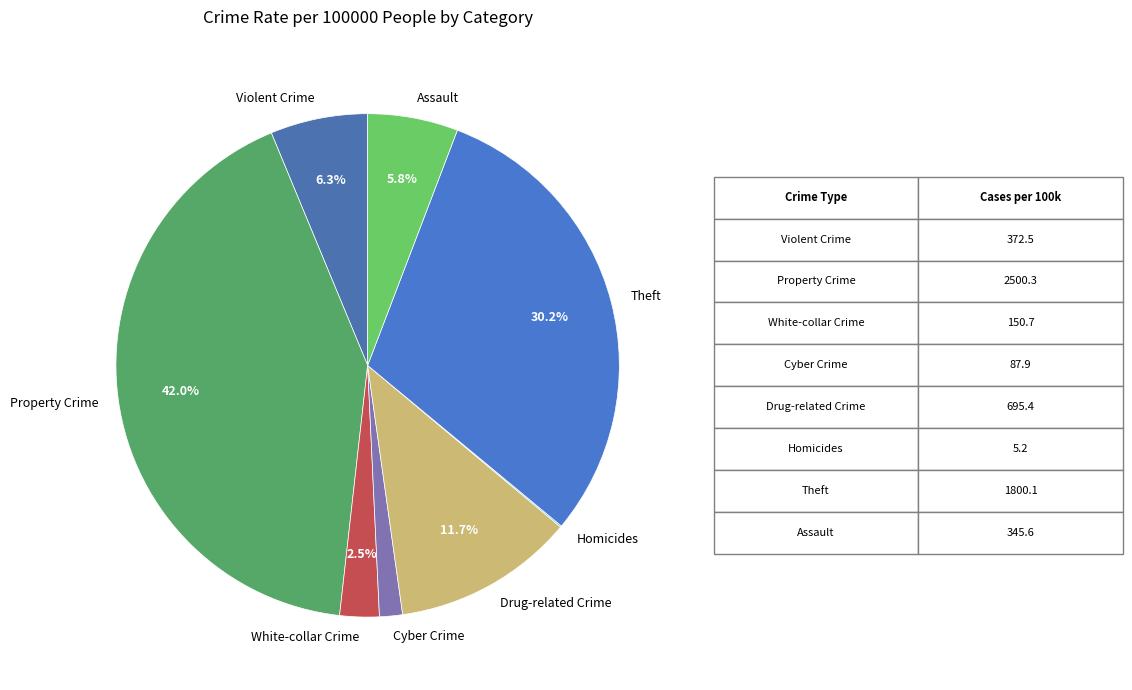

What is the total percentage of Theft and White-collar Crime?

32.7%